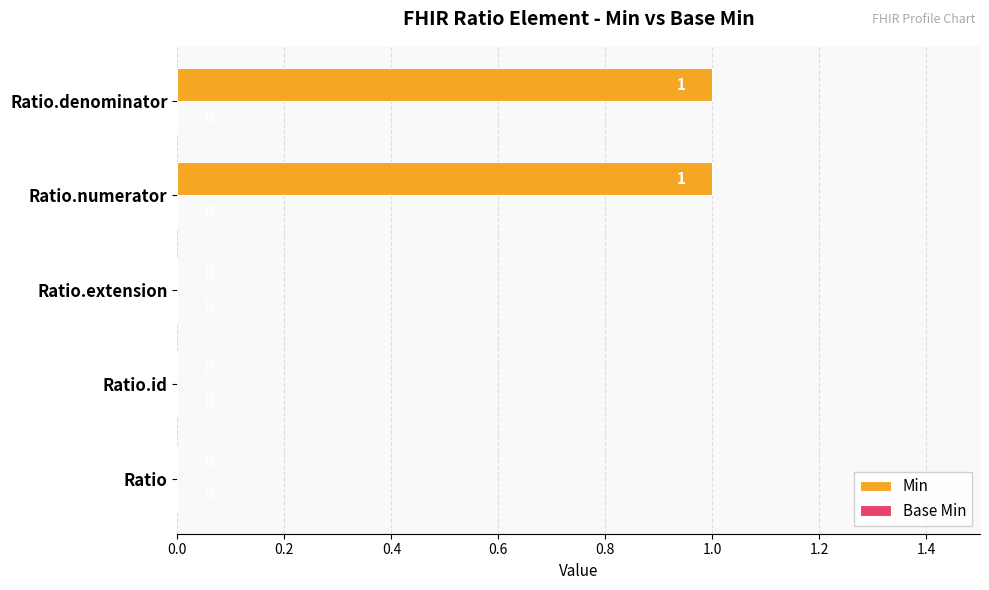

Between Ratio.numerator and Ratio.id, which is larger?

Ratio.numerator